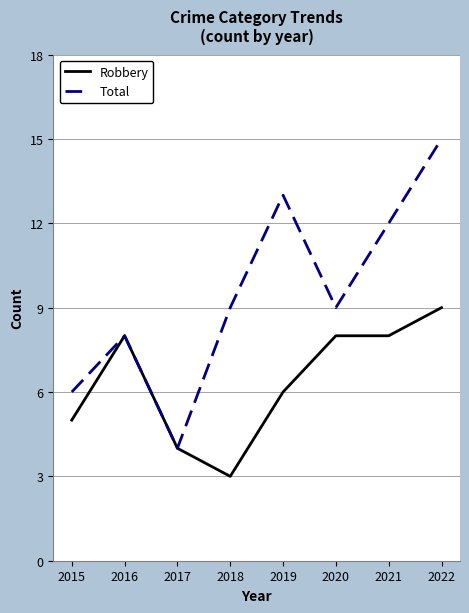

Does the chart display data point markers on the line(s)?

No